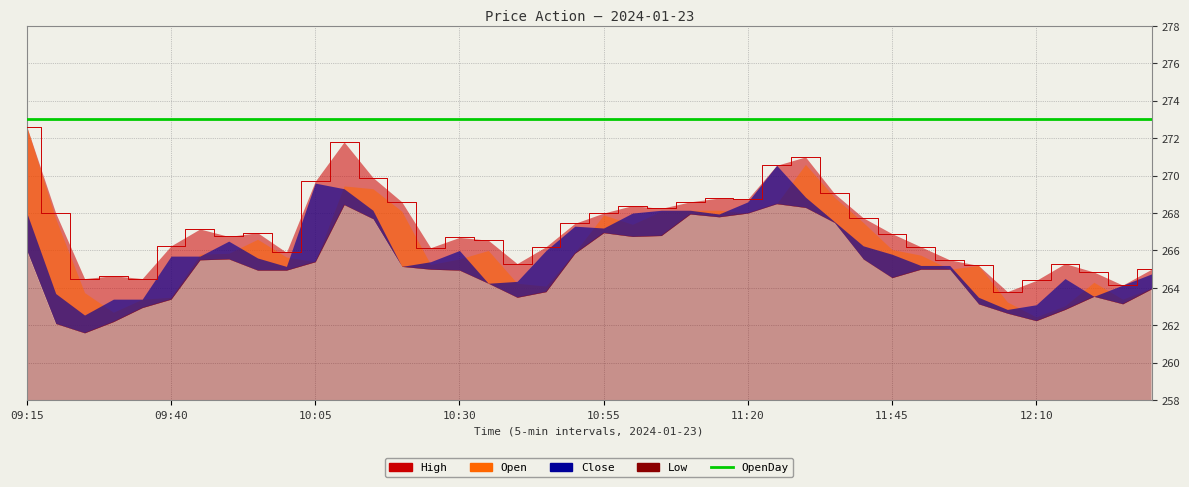

What is the label of the 32nd point from the right?

09:55